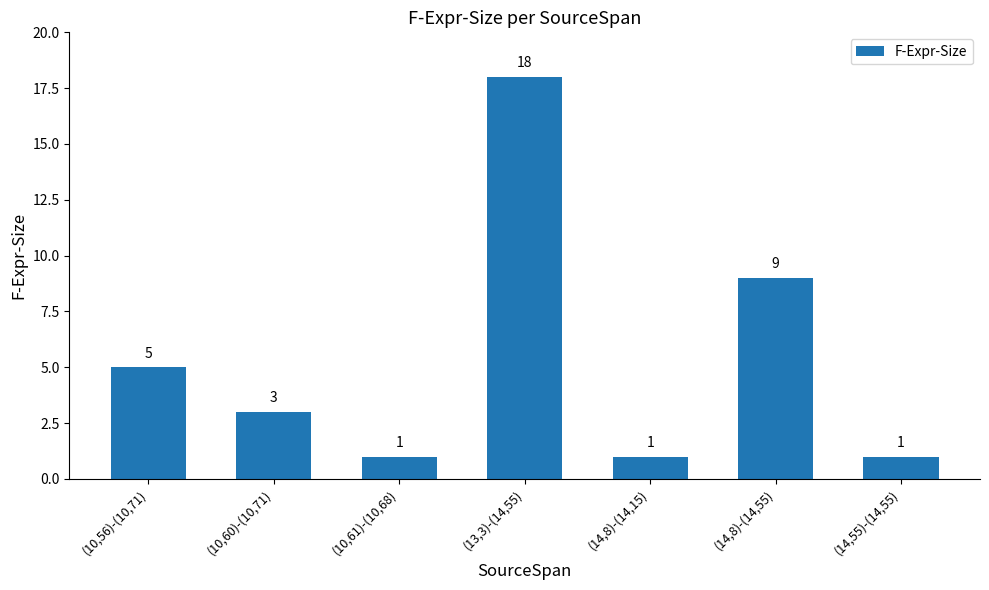

Reading right to left, transcribe all the data shown in this chart.

(14,55)-(14,55)=1	(14,8)-(14,55)=9	(14,8)-(14,15)=1	(13,3)-(14,55)=18	(10,61)-(10,68)=1	(10,60)-(10,71)=3	(10,56)-(10,71)=5